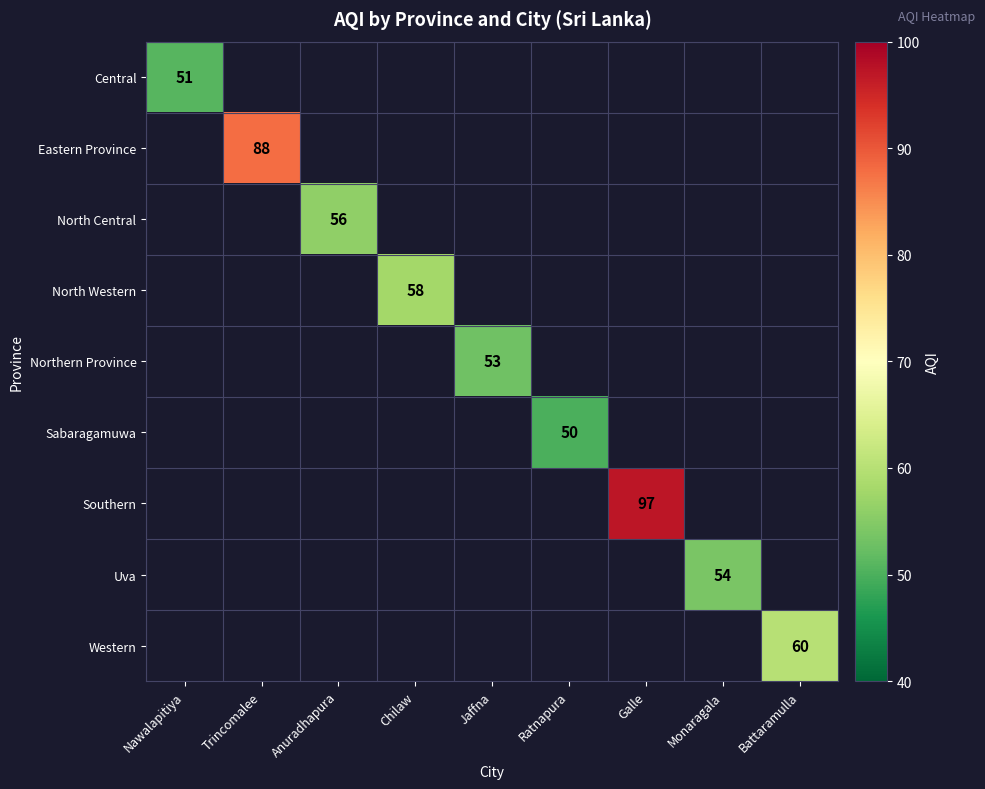

The value of North Central at Anuradhapura is 86.3. True or false?

False